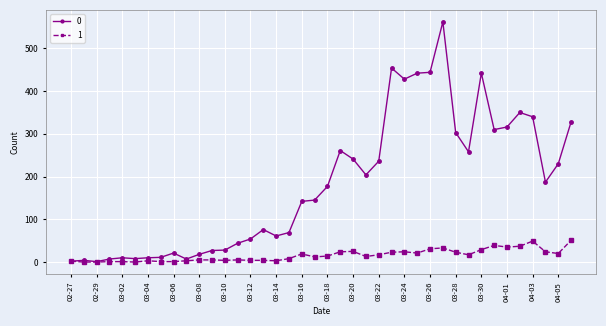

What is the difference between the second highest and second lowest values in the 1 series?

49